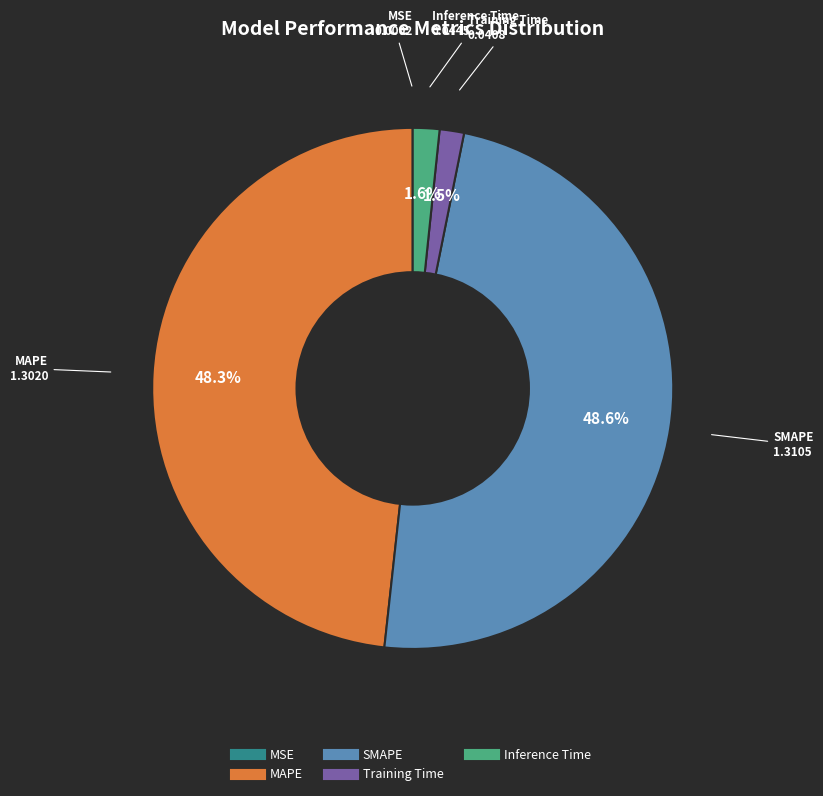

What percentage is the Inference Time slice, to the nearest percent?

2%